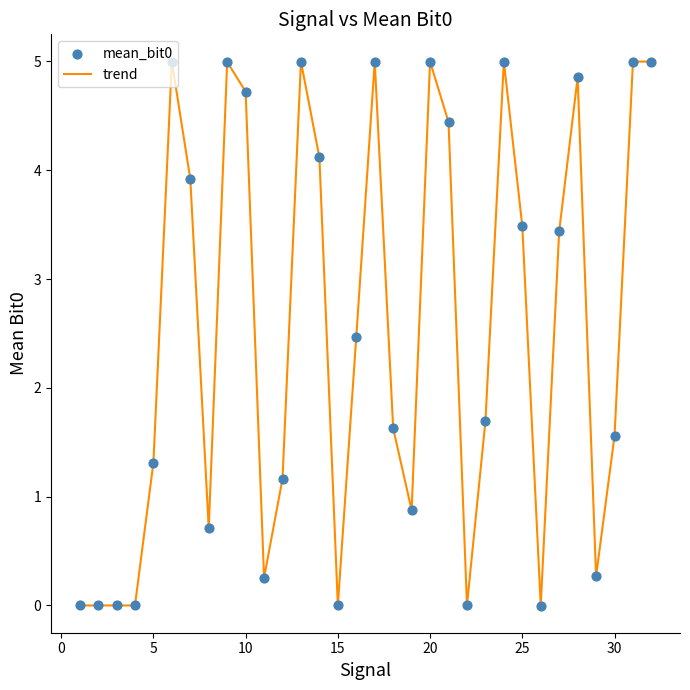

What is the maximum value shown in the chart?

5.0